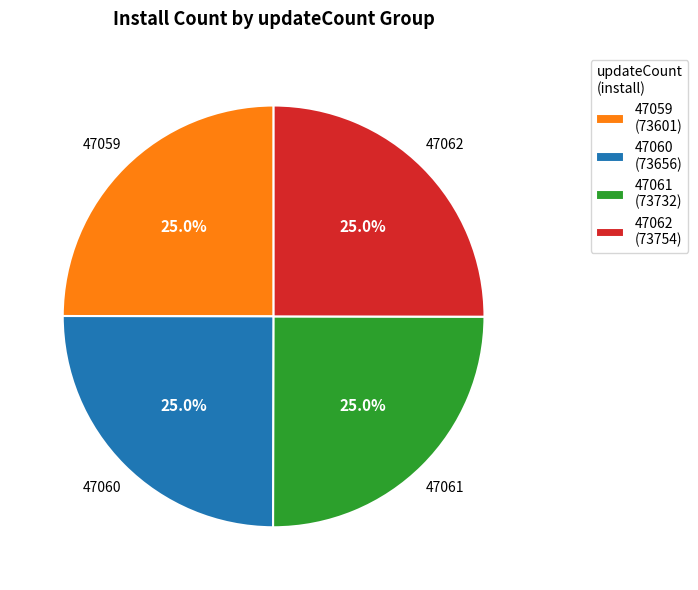

Combined, what portion of the pie is 47061 (73732) and 47062 (73754)?

50.0%